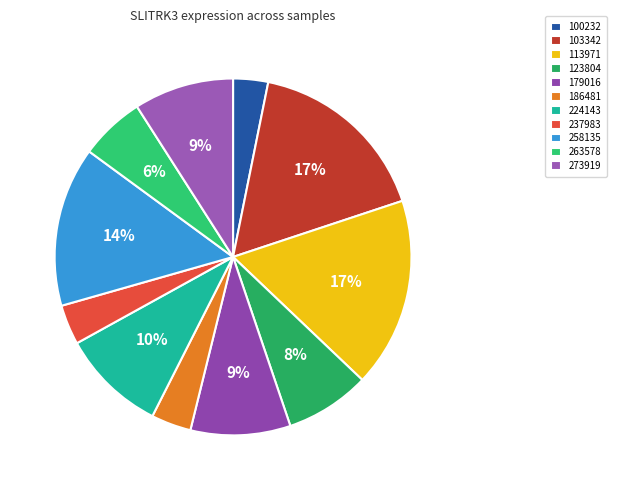

Count the number of slices in the pie.

11